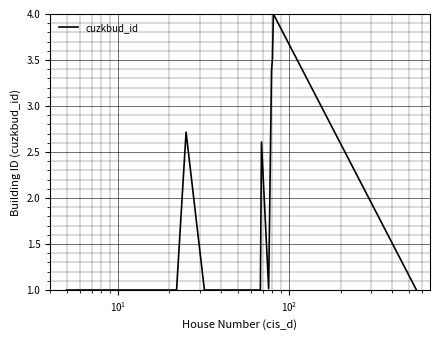

What is the maximum value shown in the chart?

4.0